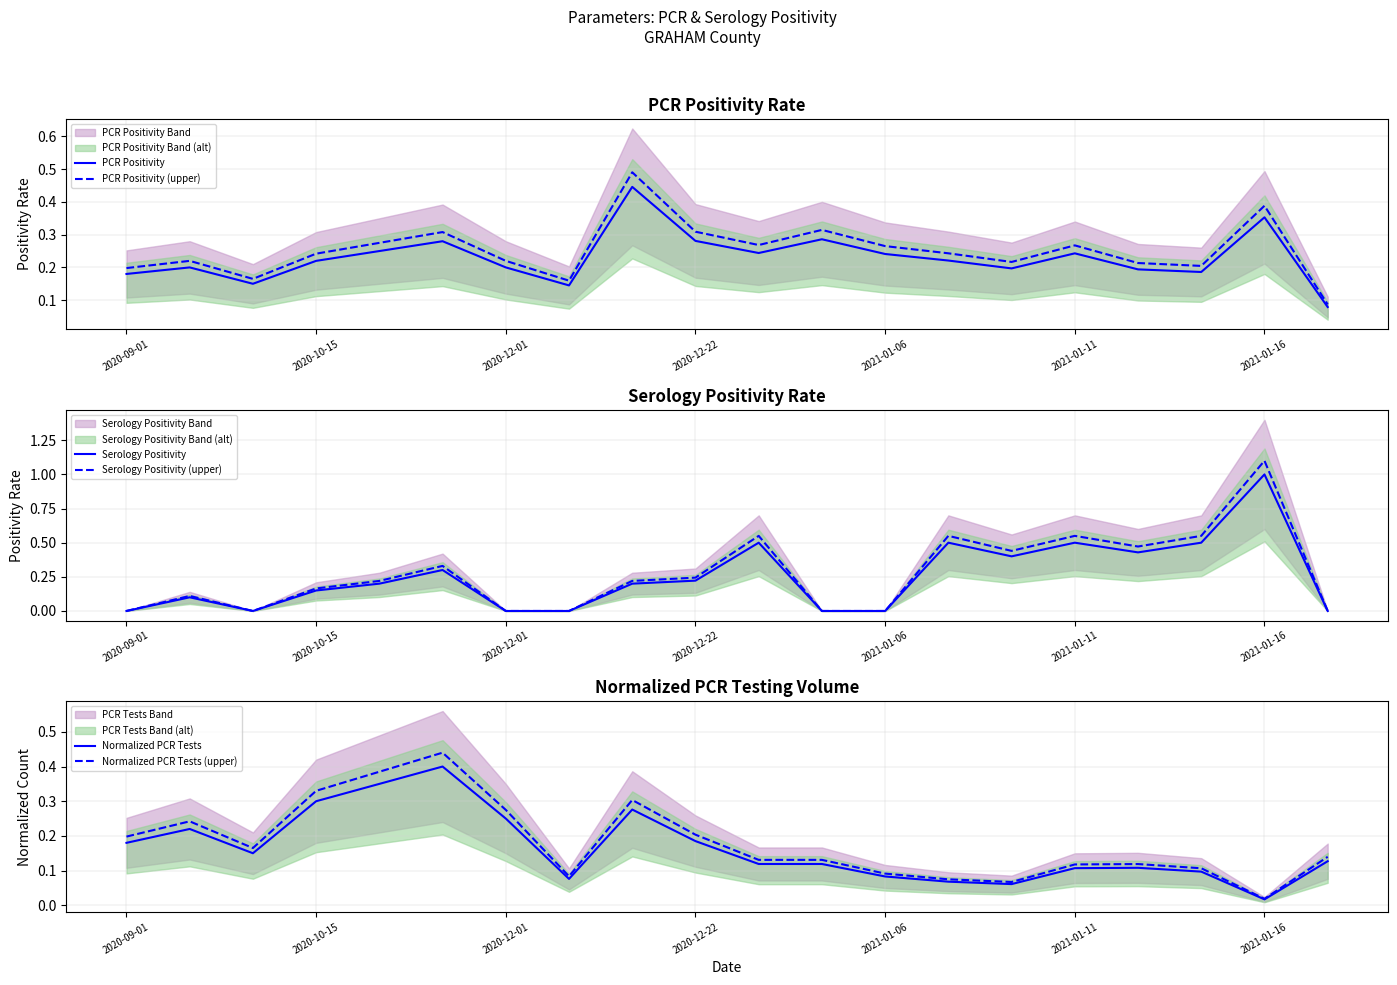

Which series has the widest spread of values?

Serology Positivity (upper)